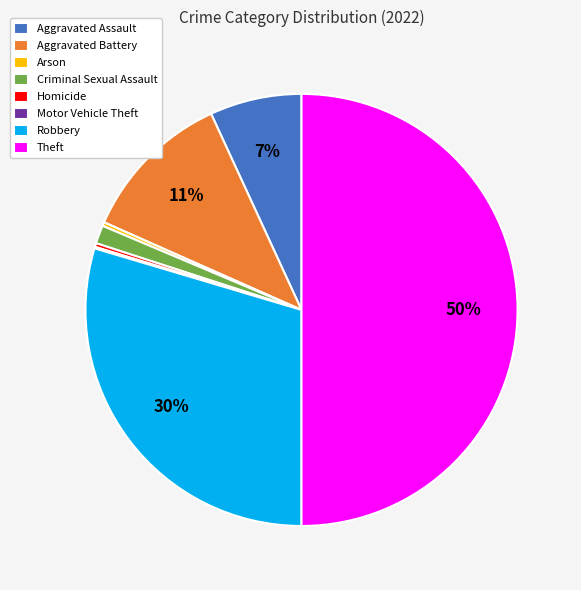

What percentage is the Aggravated Assault slice, to the nearest percent?

7%